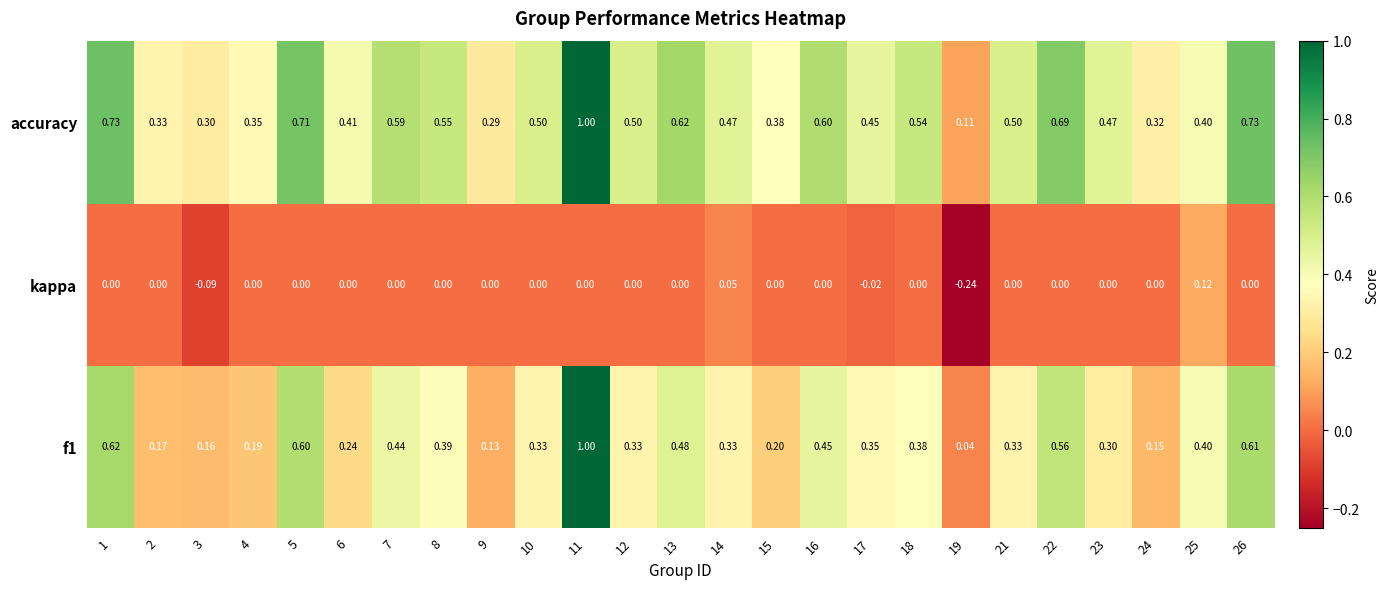

Which series has the largest total across all categories?

accuracy